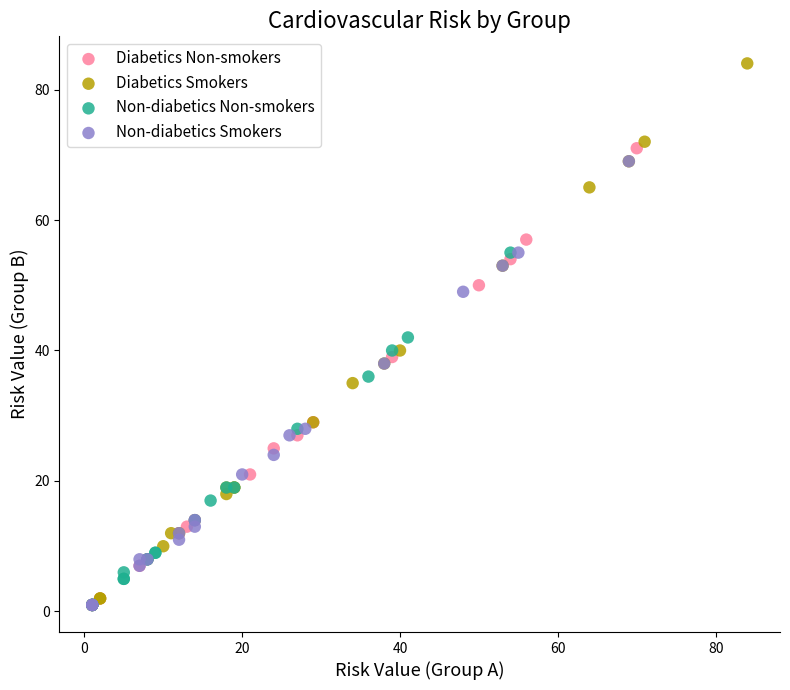

Which series has the largest Y range (max minus min)?

Diabetics Smokers